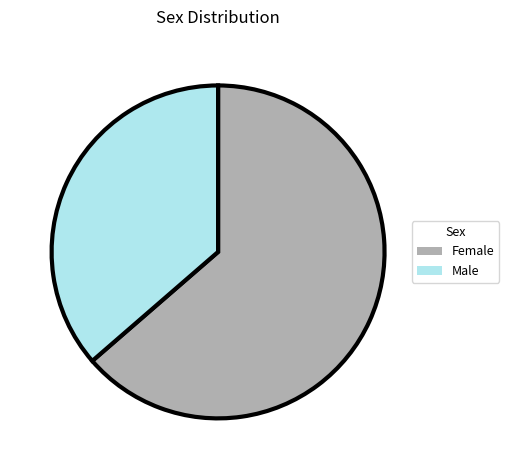

Between Male and Female, which is larger?

Female